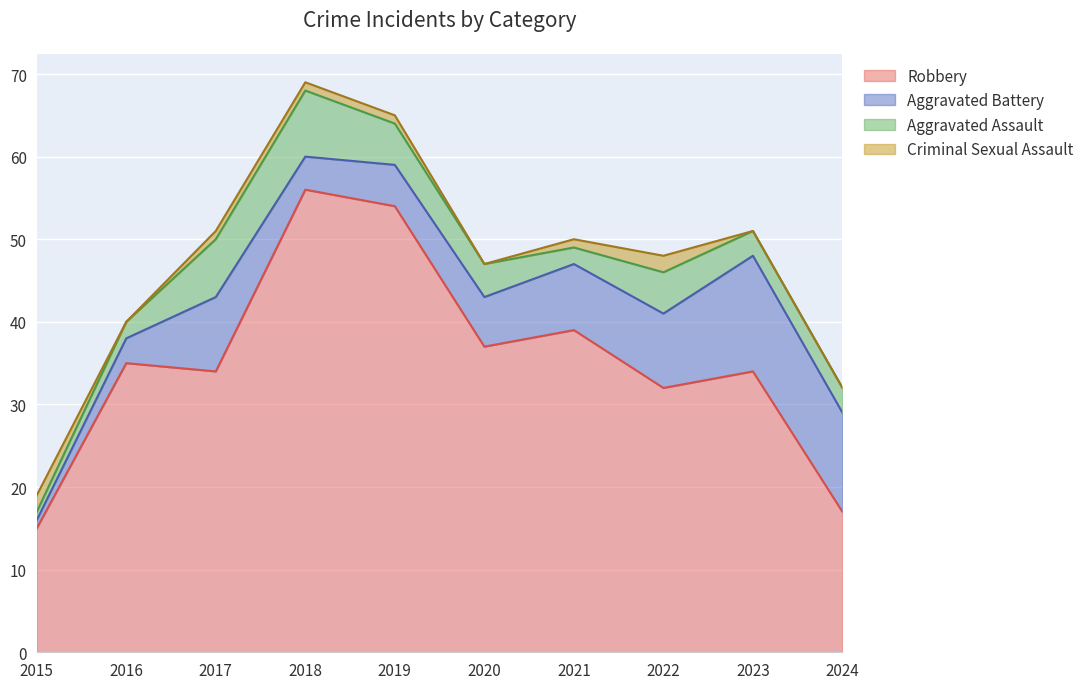

True or false: Aggravated Assault and Robbery intersect in this chart.

False